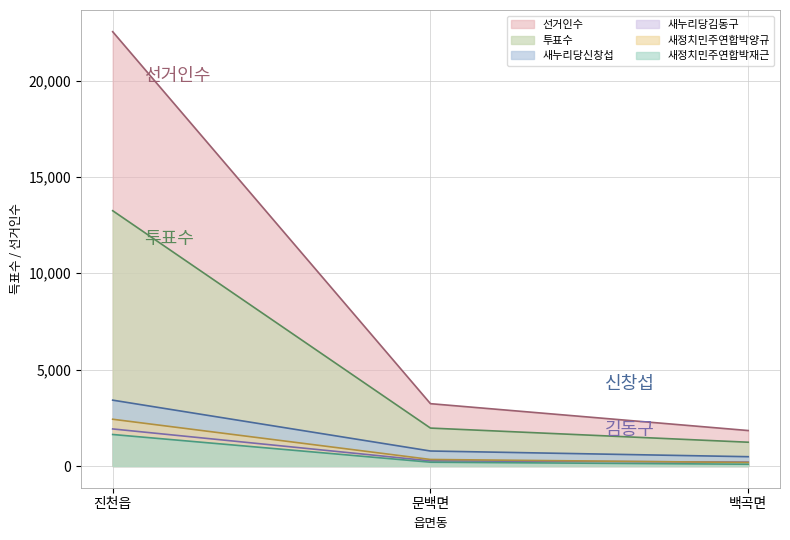

The 새정치민주연합박양규 series shows 182 at 백곡면. True or false?

True